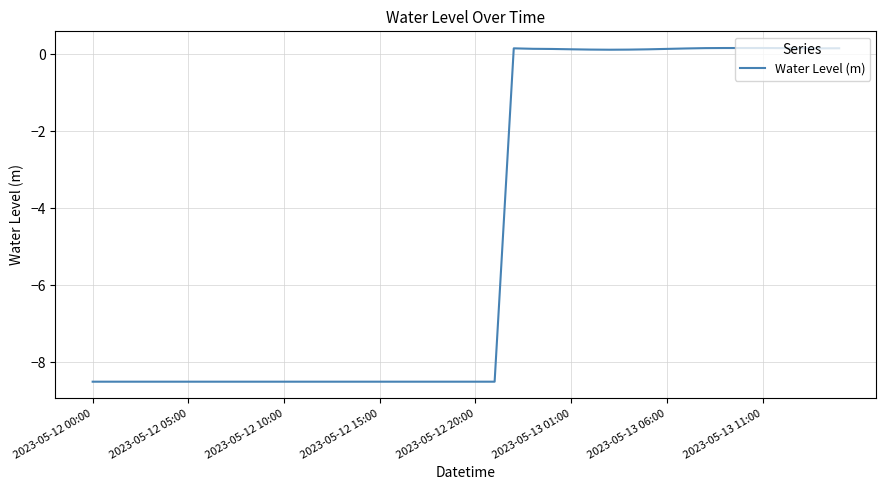

What is the difference between the maximum and minimum values?

8.7